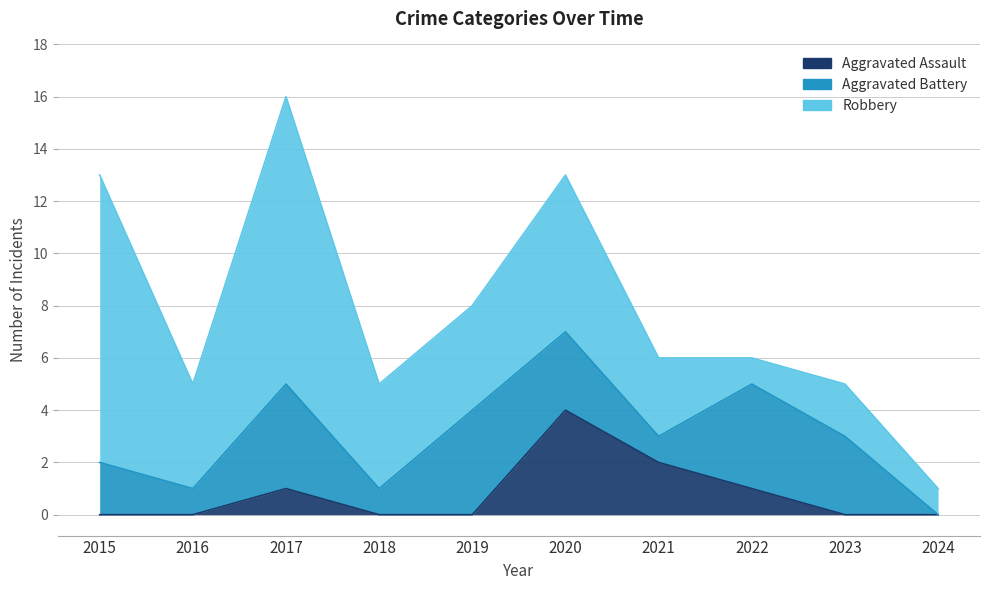

Which series has the largest total across all categories?

Robbery